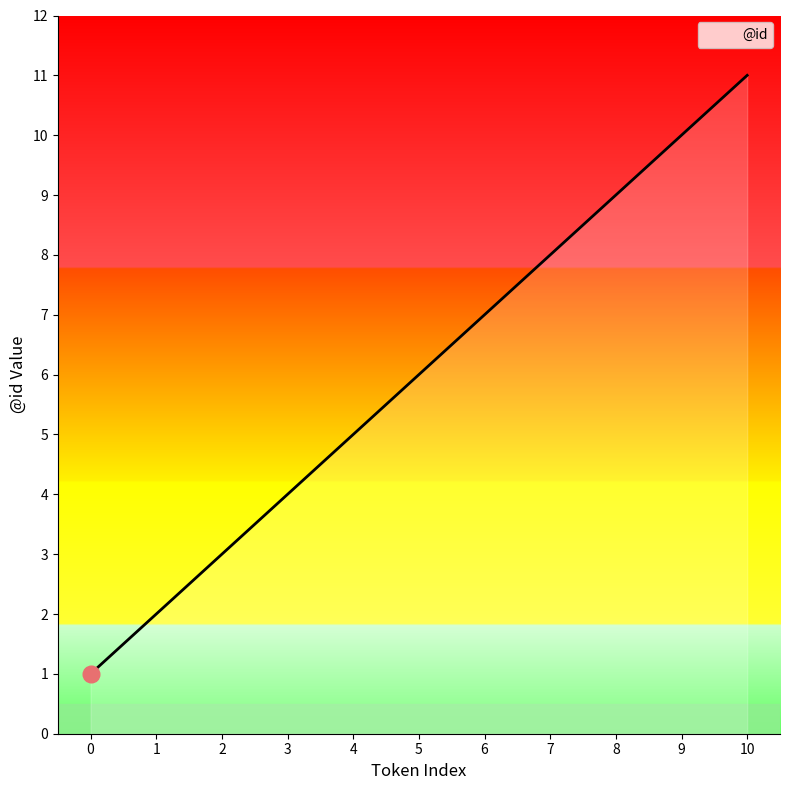

Rank the categories by value from highest to lowest.

10, 9, 8, 7, 6, 5, 4, 3, 2, 1, 0